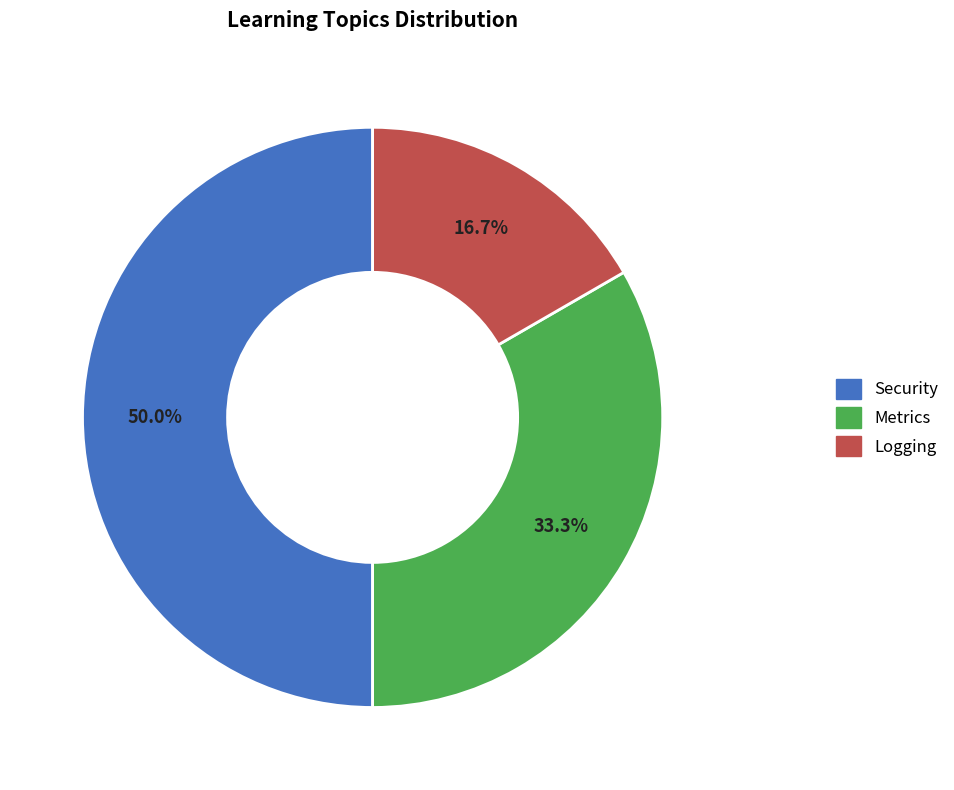

To the nearest percent, what portion does Logging represent?

17%